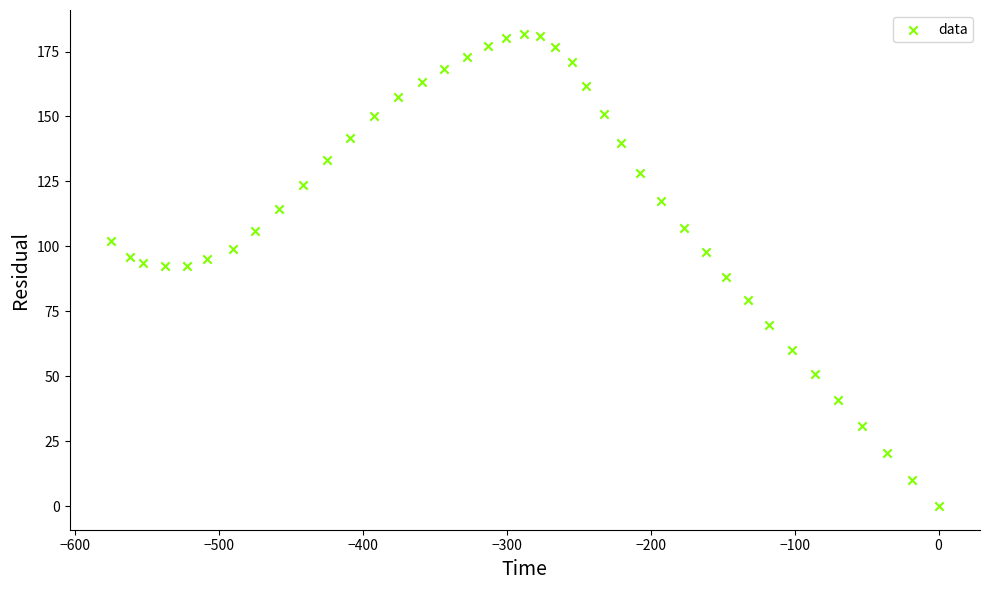

What is the range of Y values (max minus min)?

181.9